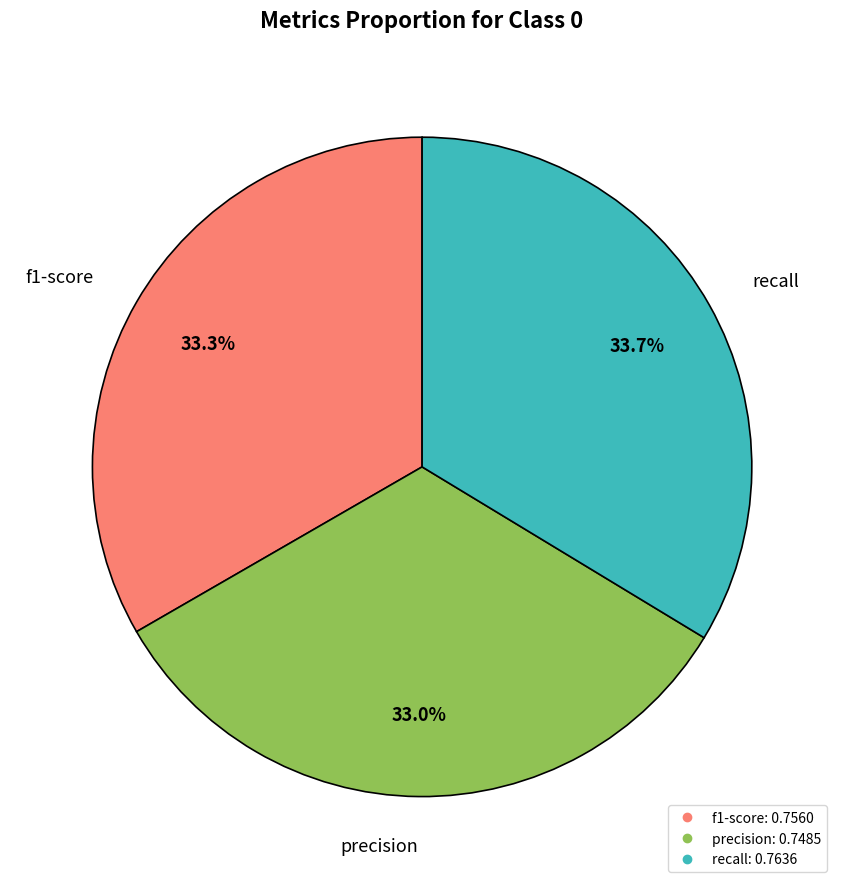

Is there a majority slice in this chart?

No